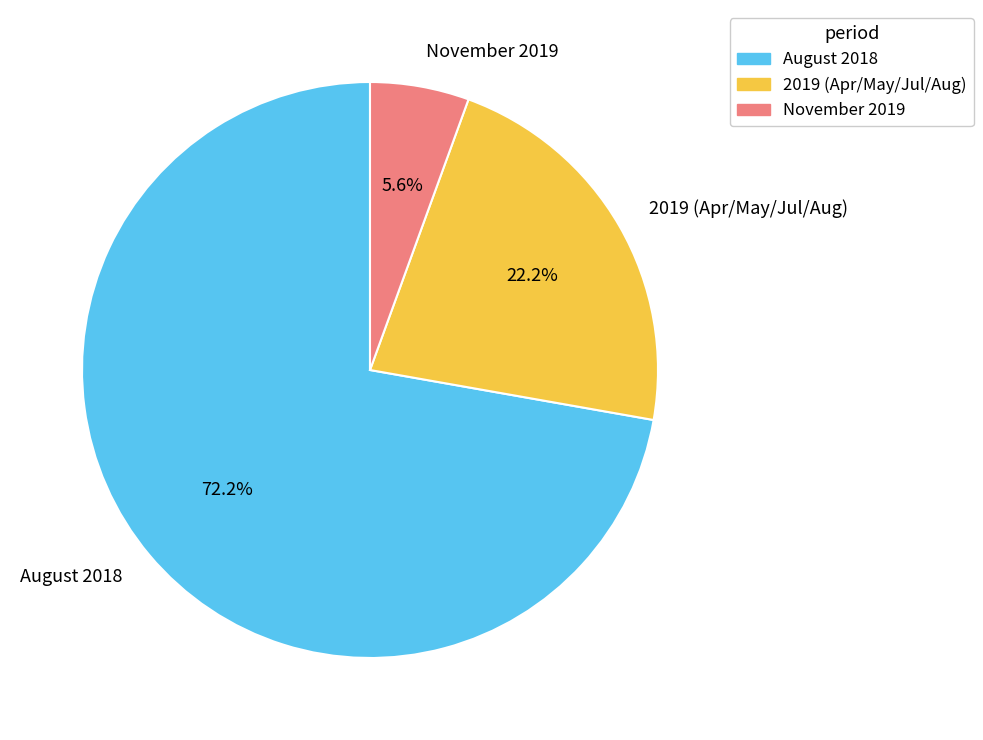

Is it true that August 2018 is 60% of the pie?

False